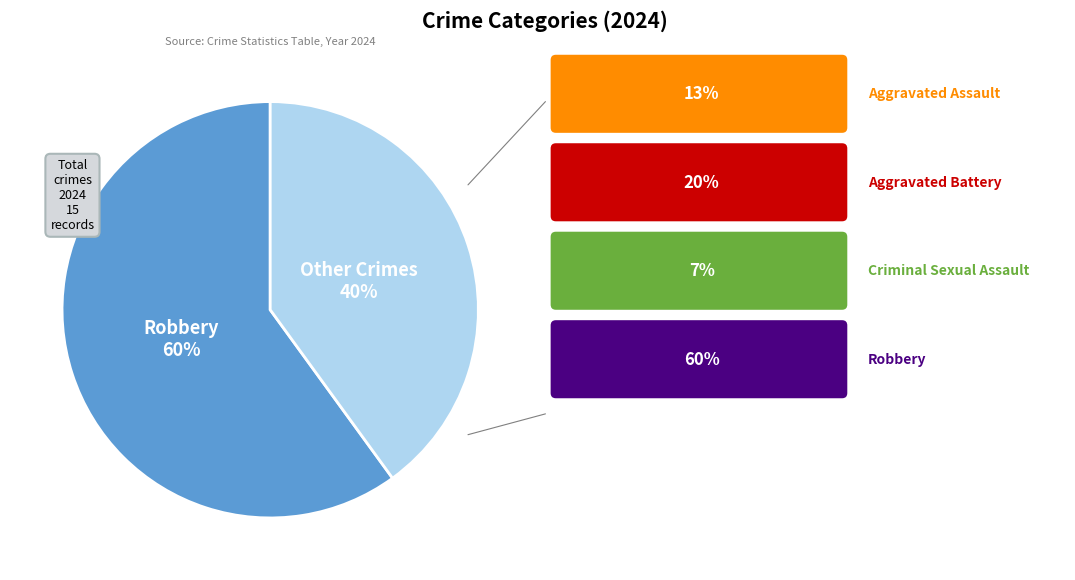

To the nearest percent, what is the average slice percentage?

50%